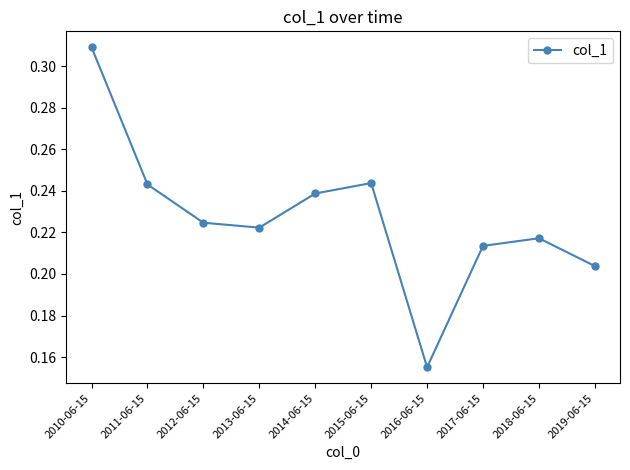

What is the label of the 4th point from the right?

2016-06-15